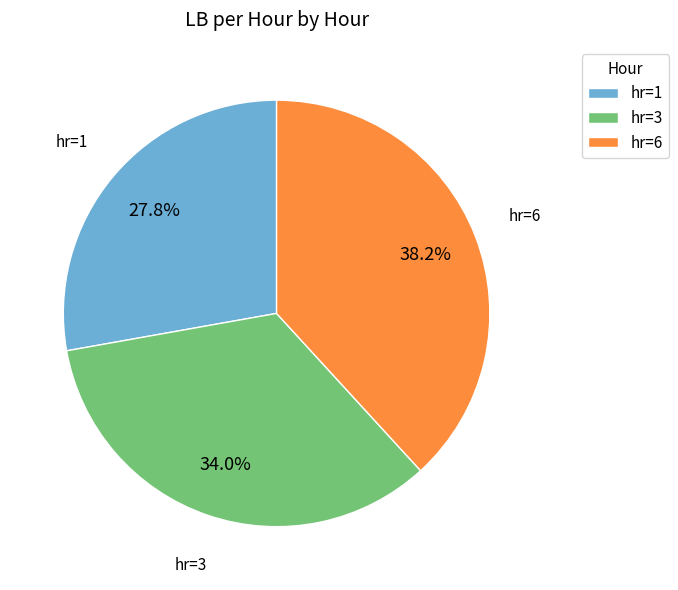

Do hr=3 and hr=6 together represent more than half of the pie?

Yes